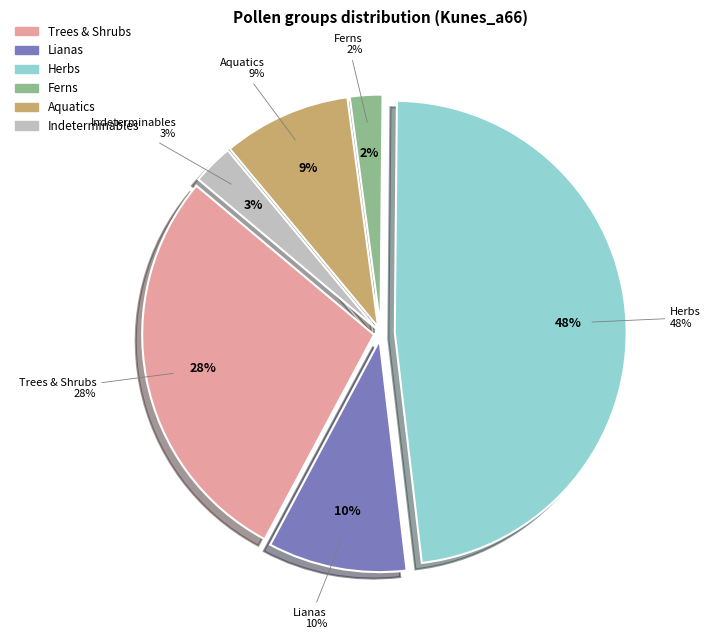

Is it true that TRSH is 14% of the pie?

False